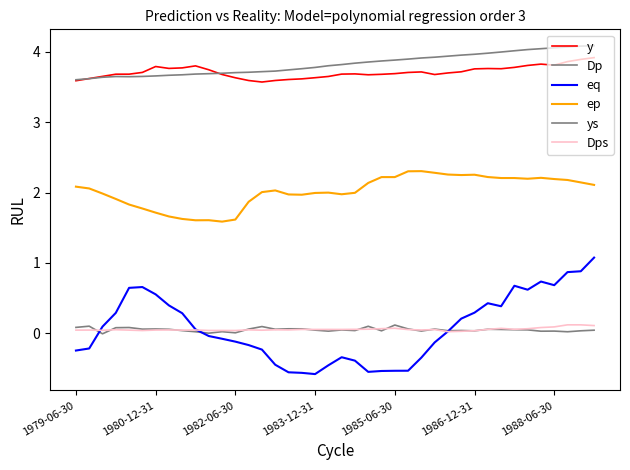

What is the sum of all y values?

148.5